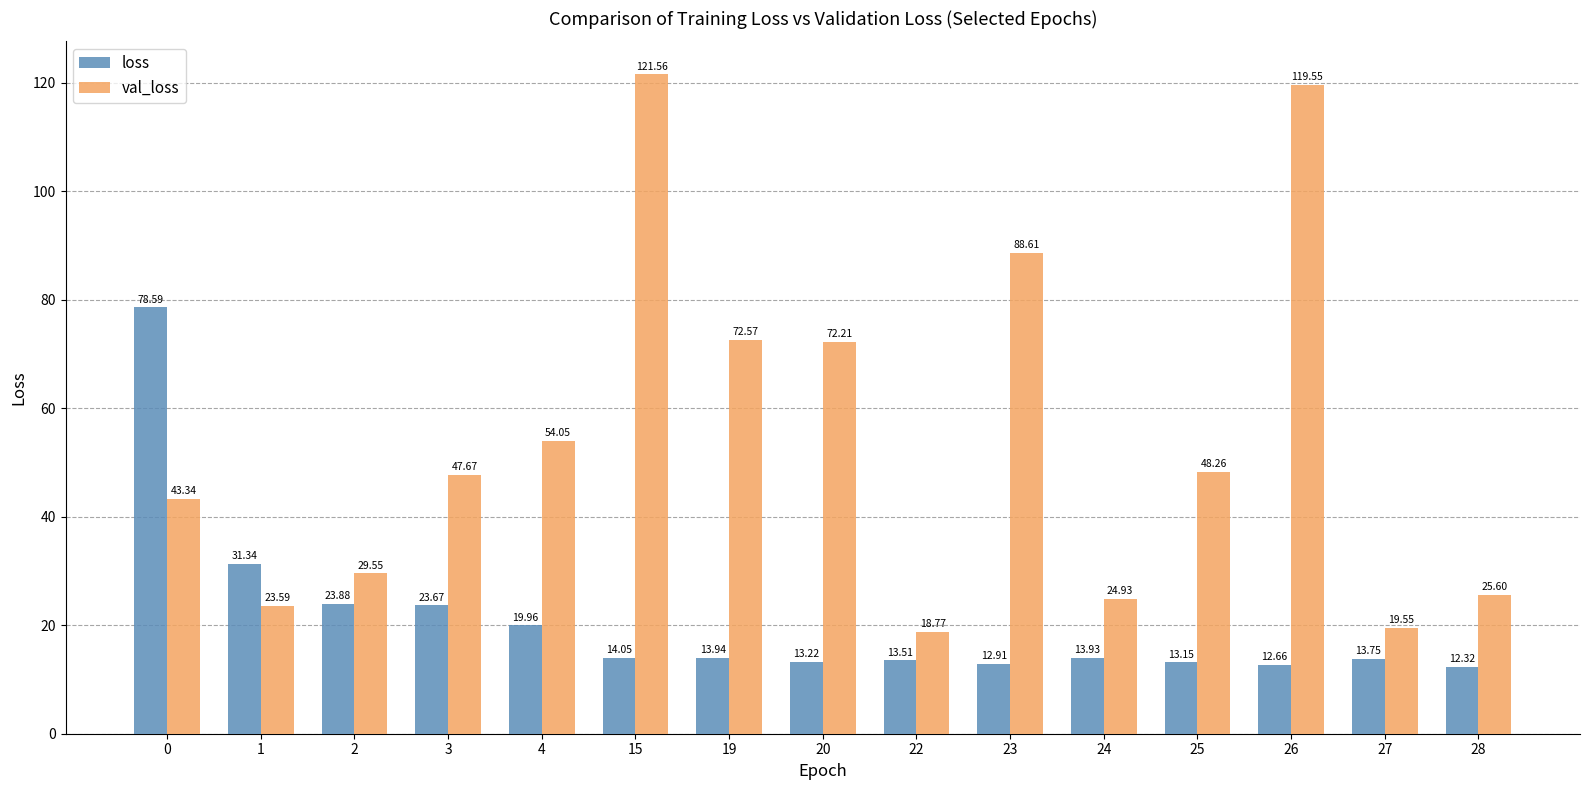

List the series in order of their peak value, highest first.

val_loss, loss